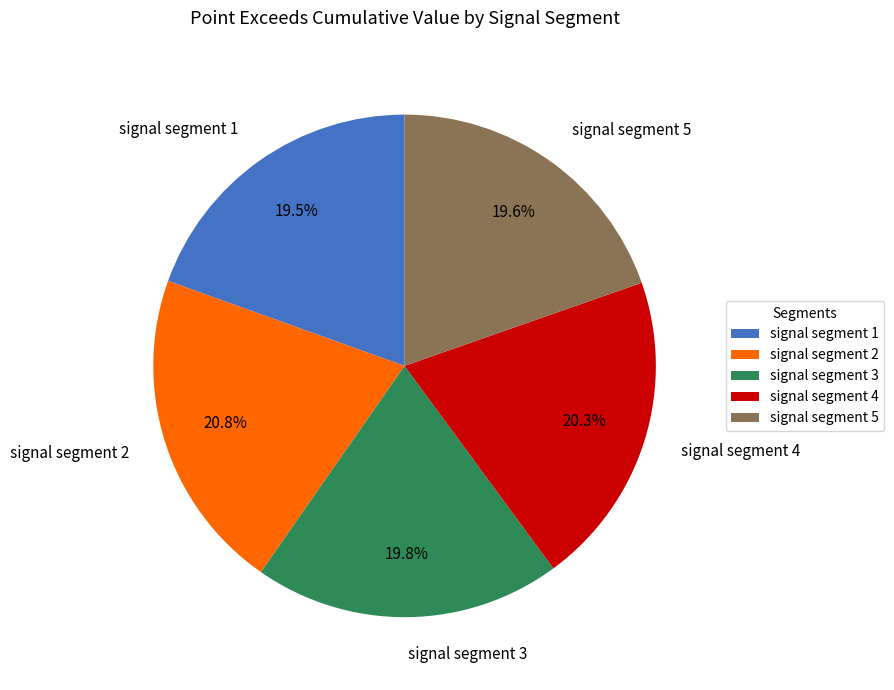

To the nearest percent, what is the average slice percentage?

20%